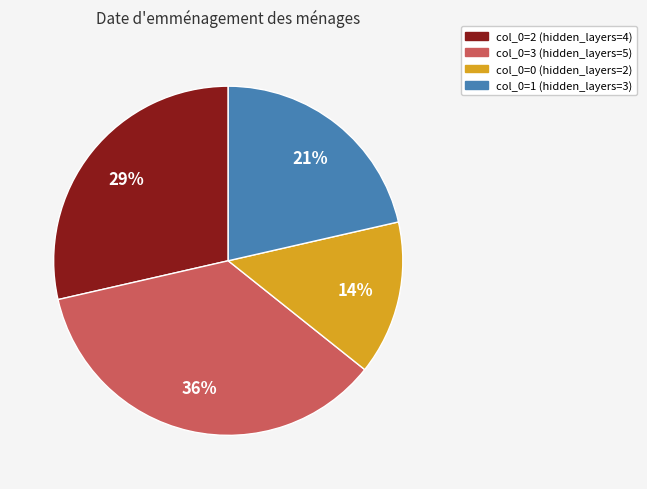

To the nearest percent, what is the average slice percentage?

25%